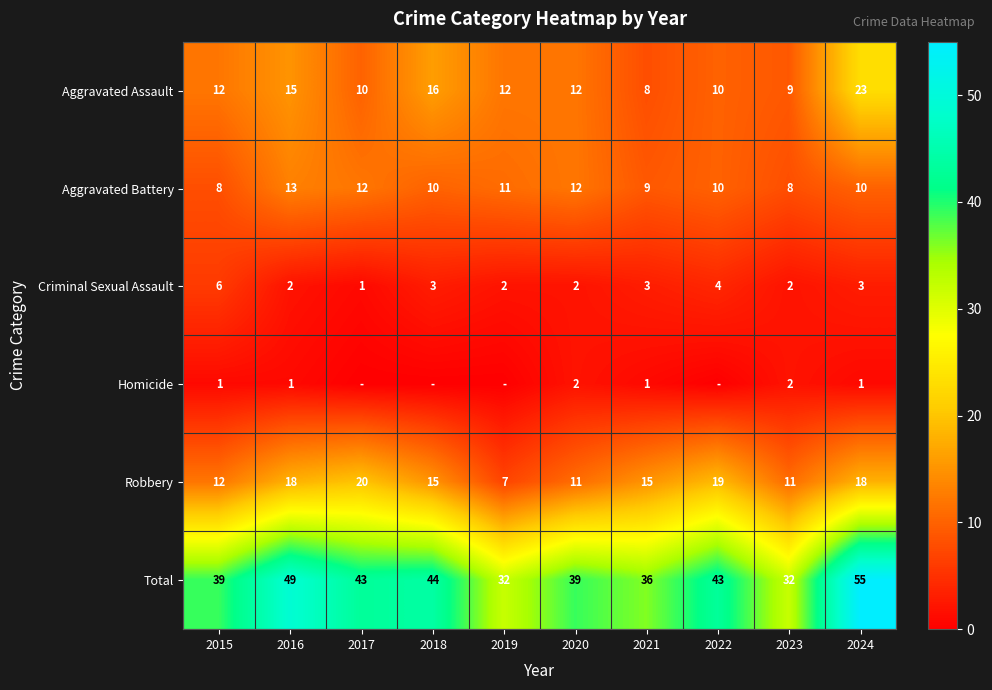

Where does the Robbery series first go above 15?

2016